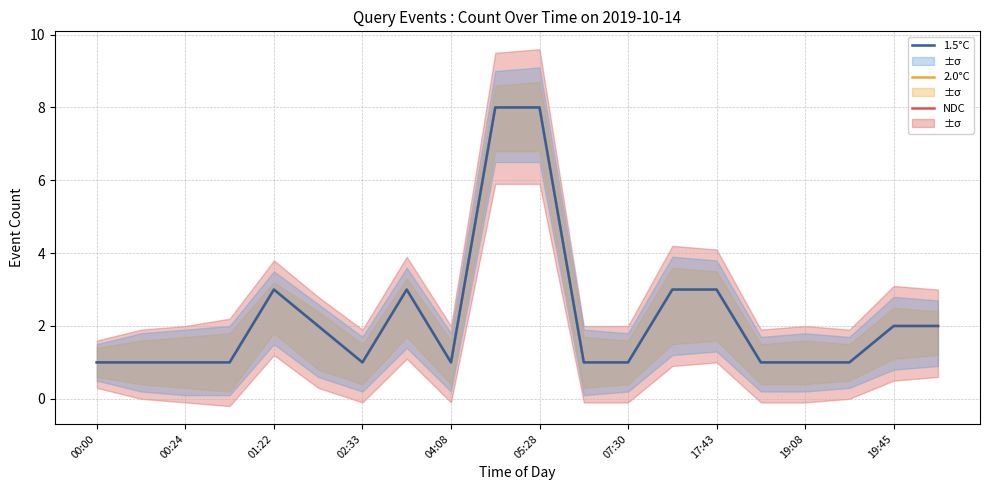

Between 11 and 01:22, which is larger?

11